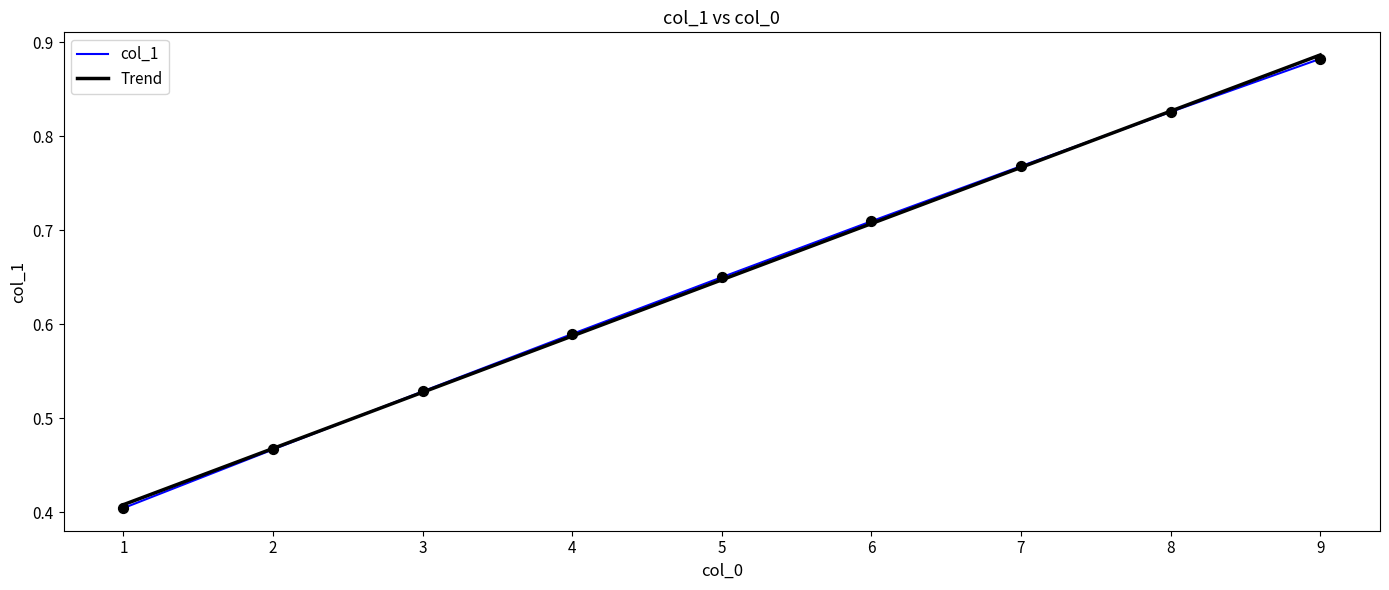

At which category is the sum across all series the highest?

9